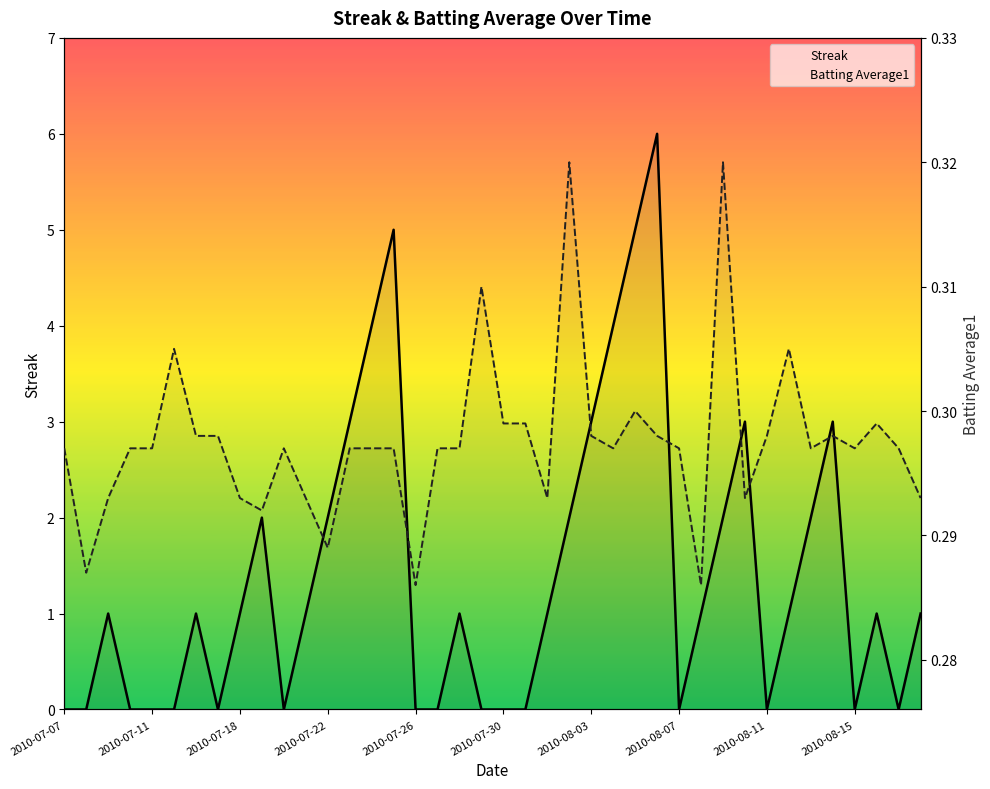

True or false: Streak has more than 0 points higher than both neighbors.

True